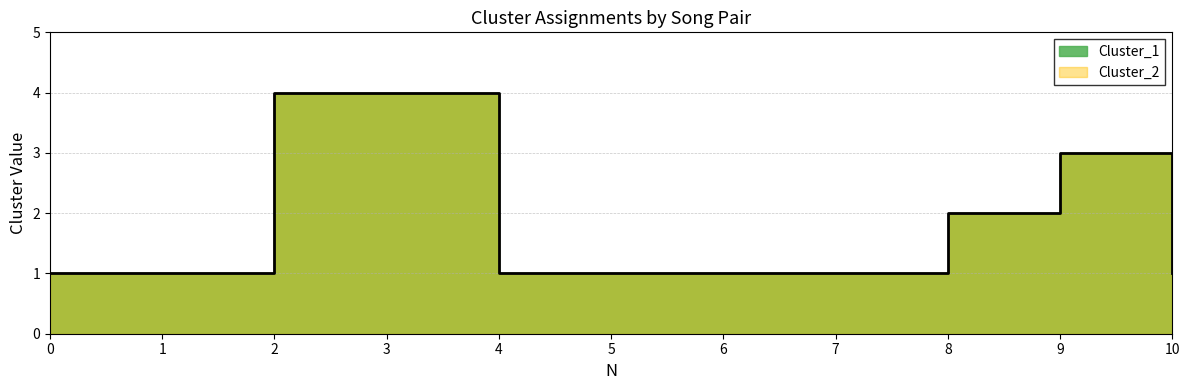

True or false: the data shows 3 at 8.

False